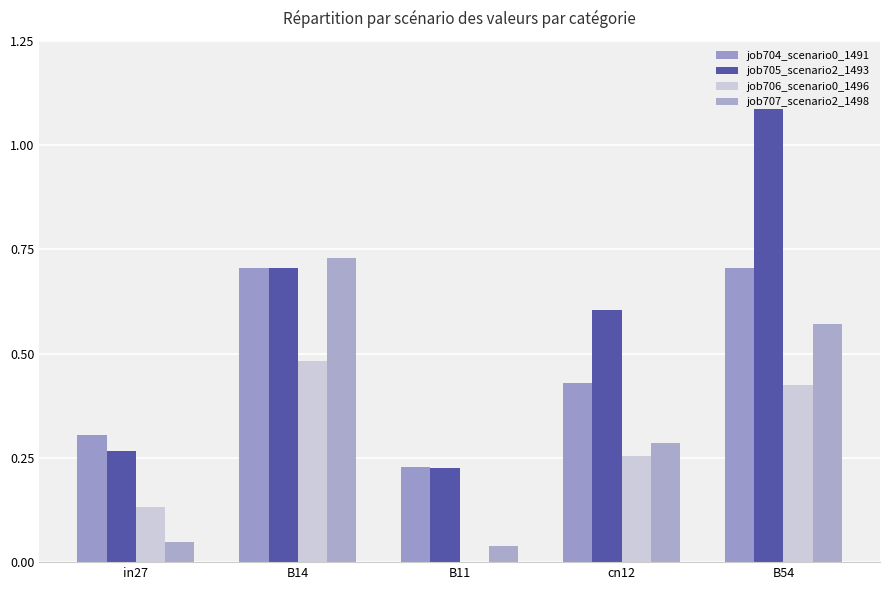

Which label corresponds to the largest value in the chart?

B54